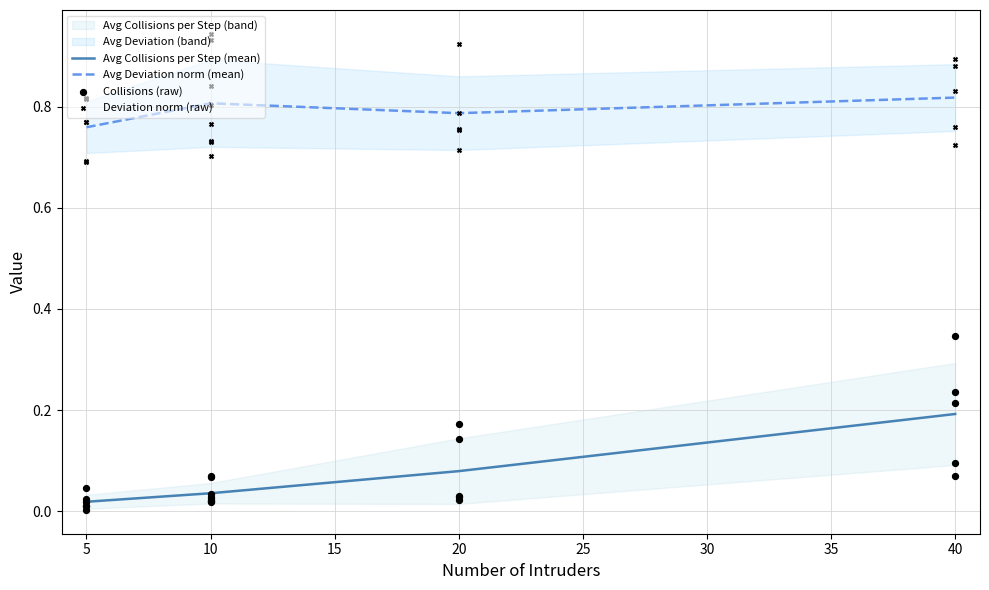

True or false: Avg Collisions per Step (mean) and Avg Deviation norm (mean) intersect in this chart.

False